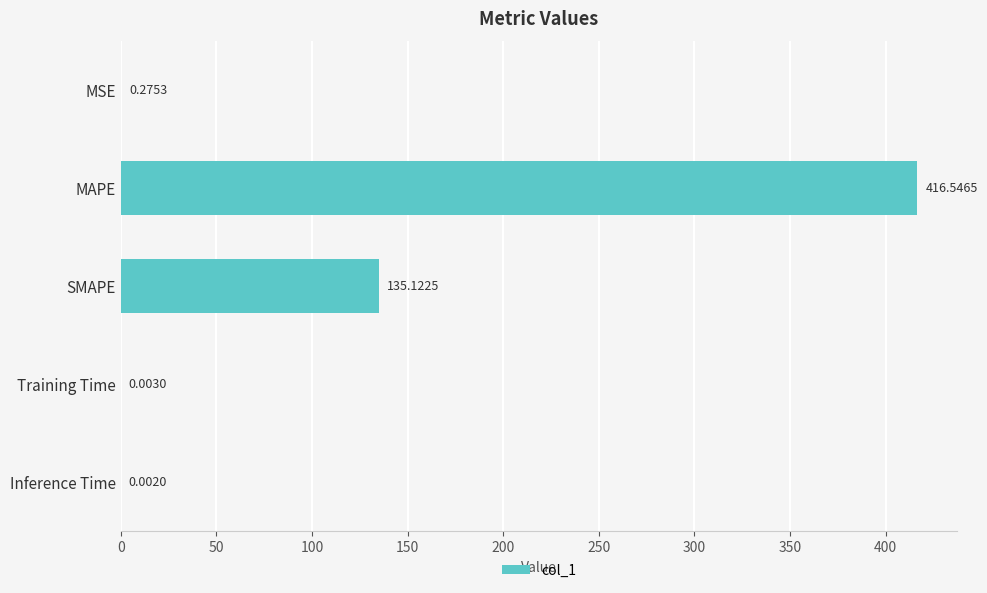

At which label is the value closest to 208?

SMAPE